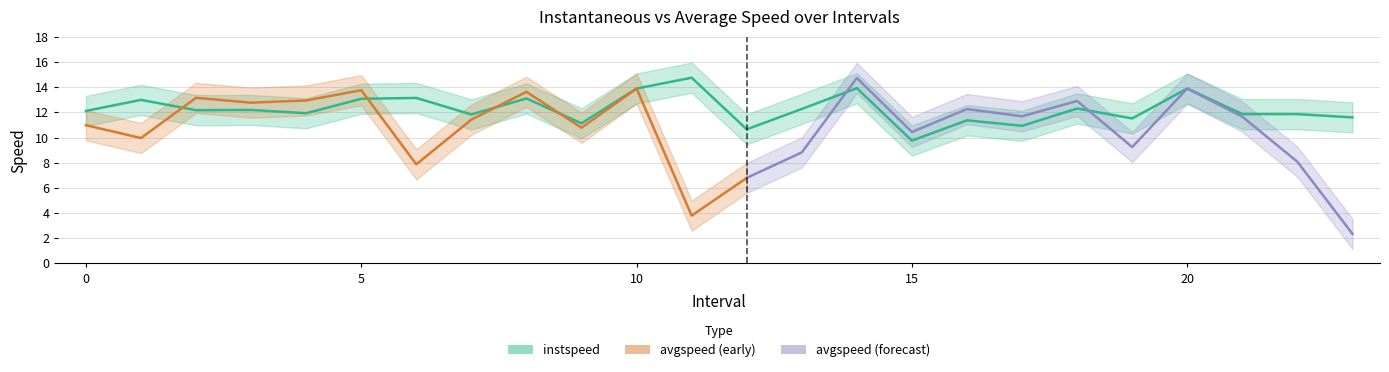

Does the chart have visible grid lines?

Yes